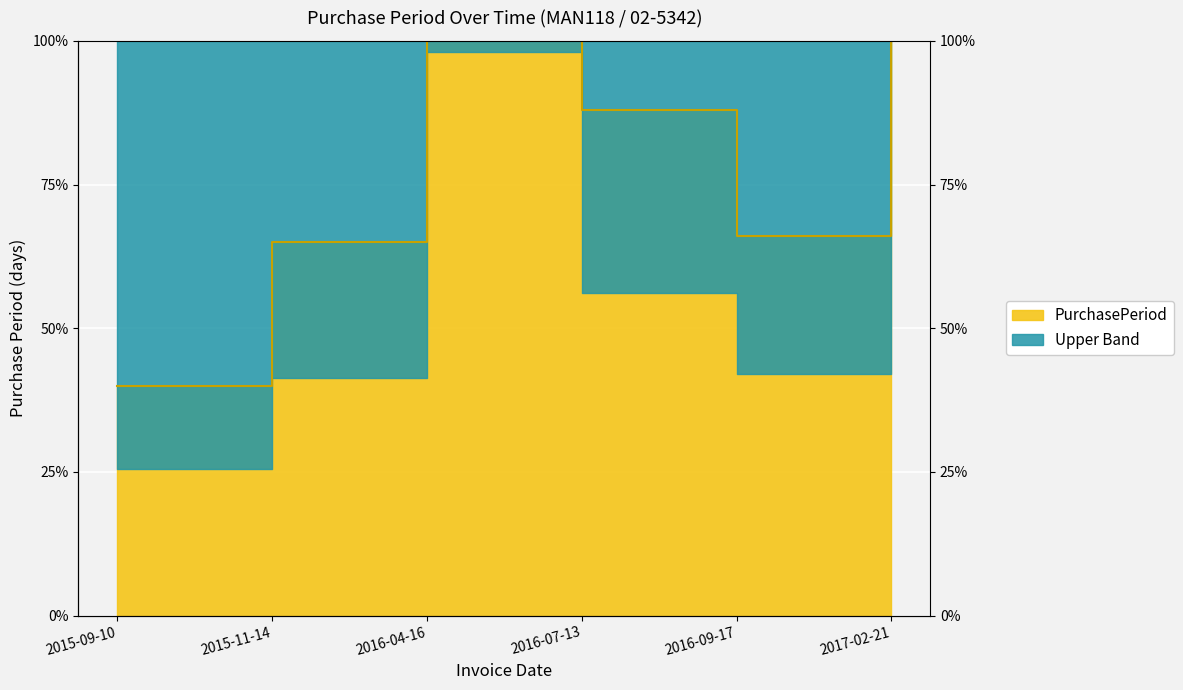

What is the sum of the values at 2015-11-14 and 2017-02-21?

222